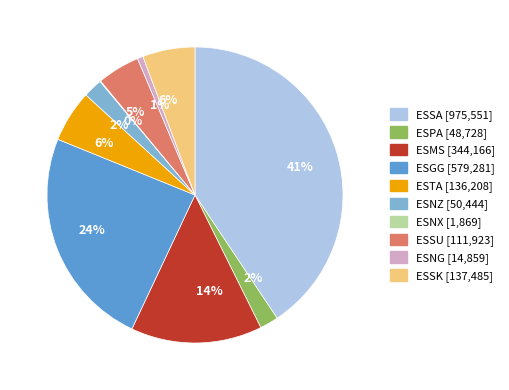

Does ESNZ account for over 50% of the chart?

No